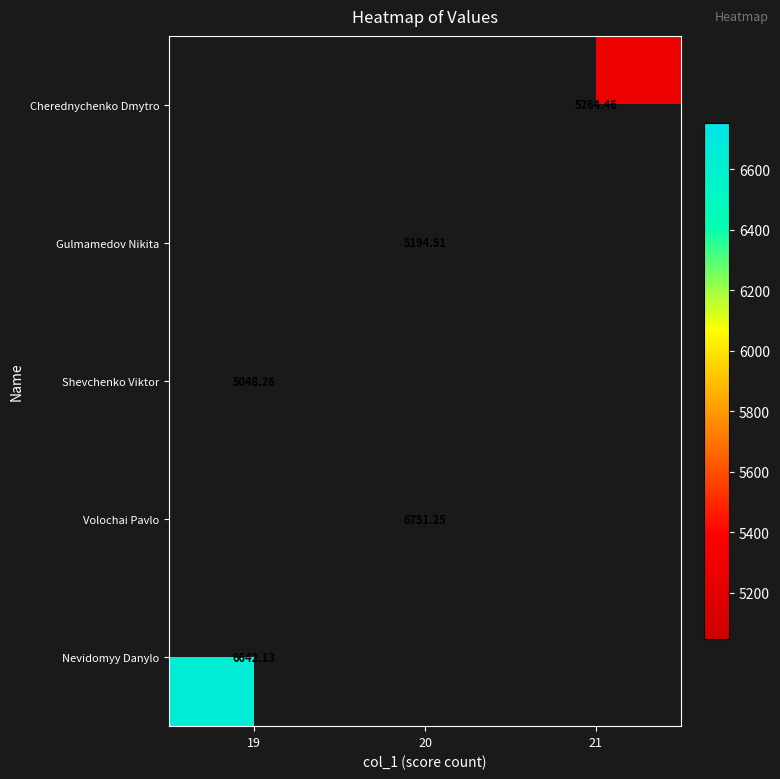

At which label does Nevidomyy Danylo reach its peak?

19